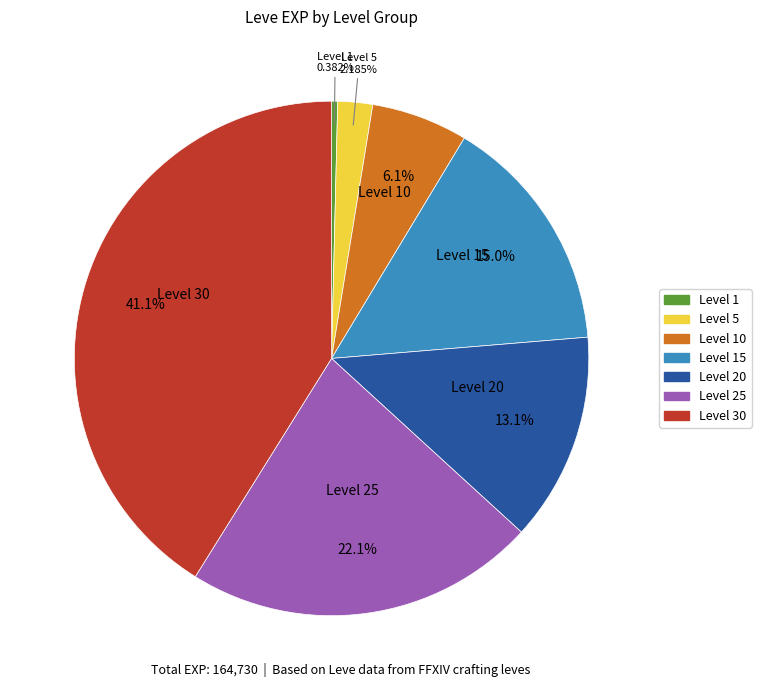

Count the number of slices in the pie.

7